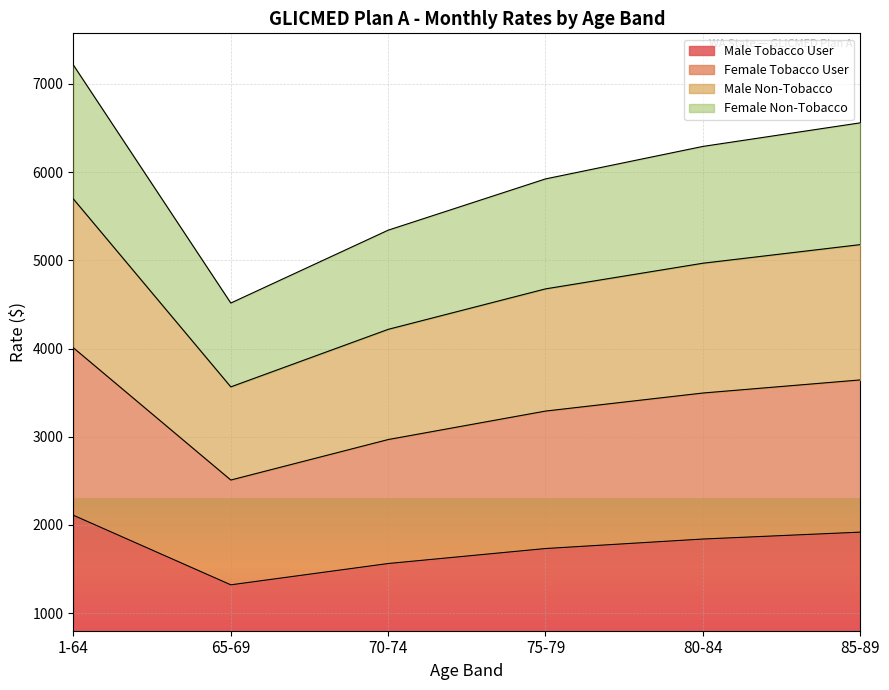

What is the difference between the Male Tobacco User values at 80-84 and 1-64?

269.5